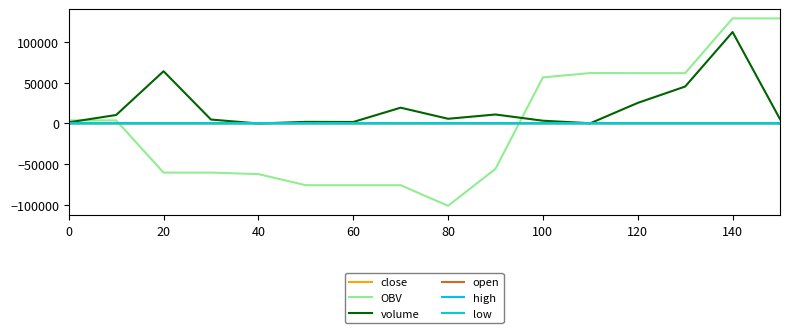

Which series has the largest total across all categories?

volume